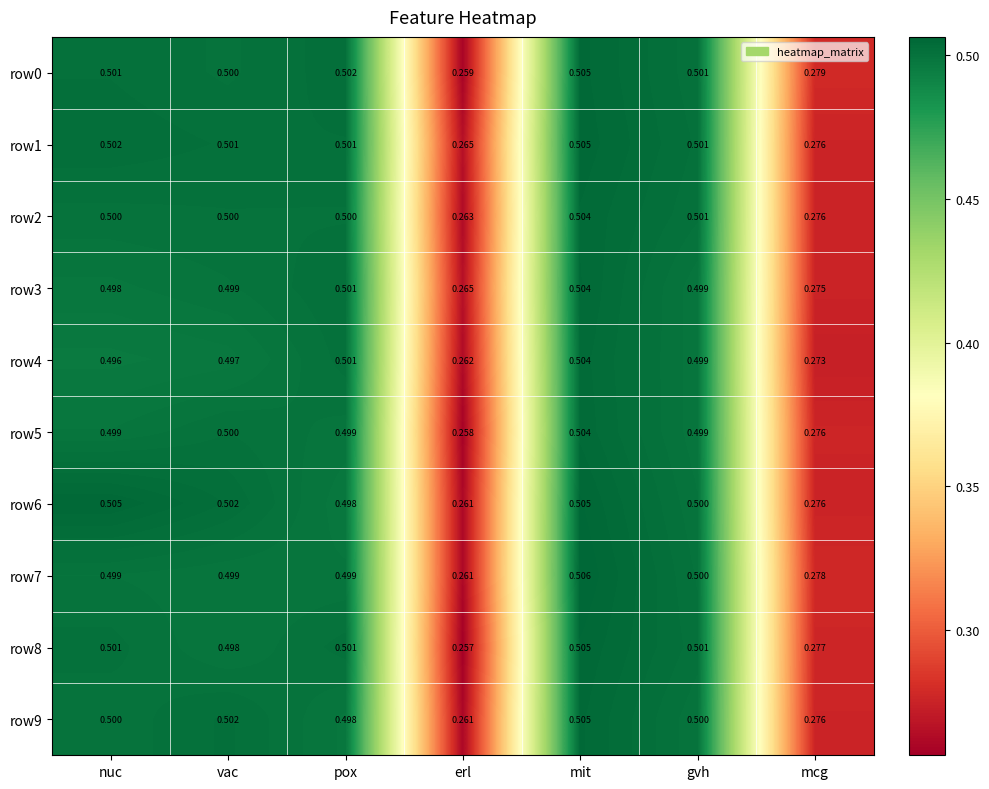

Which category has the highest value in the row1 series?

mit